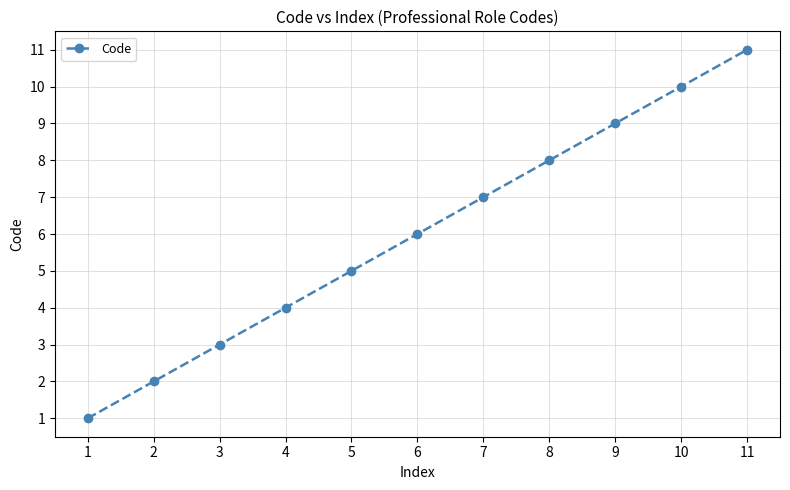

True or false: the data has more than 2 interior local peaks.

False